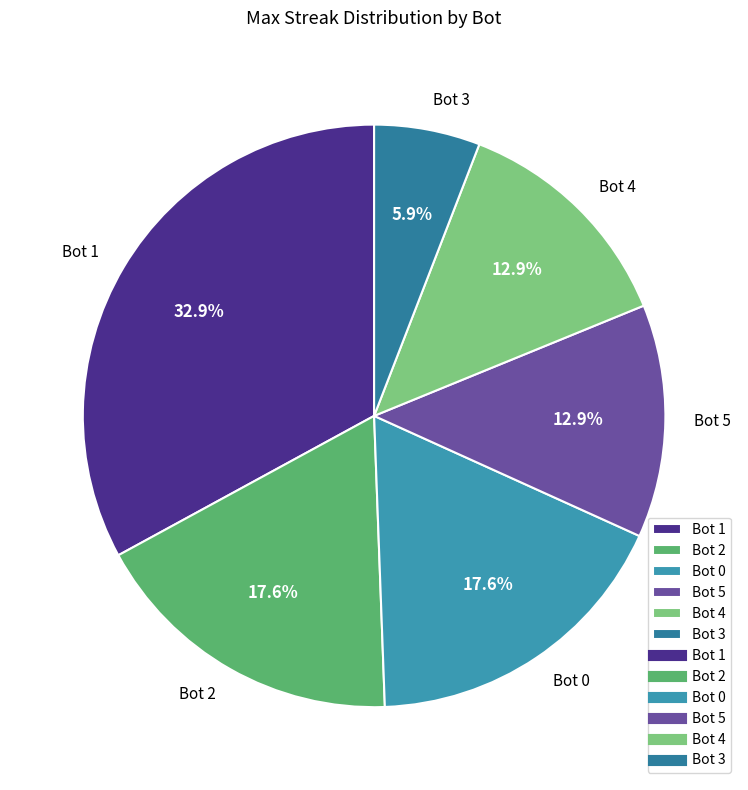

What percentage is the Bot 2 slice, to the nearest percent?

18%